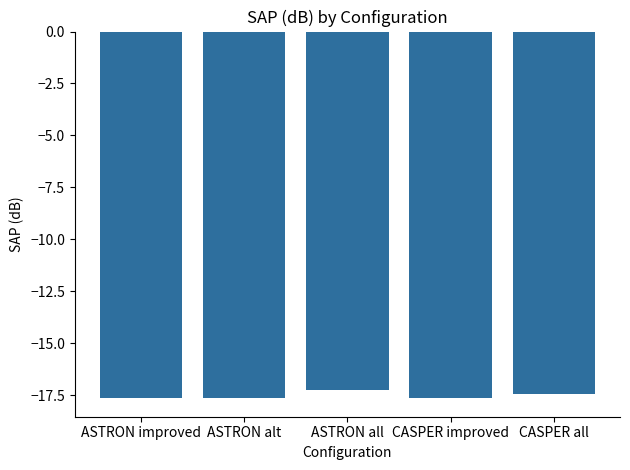

What is the value of the 4th bar from the left?

-17.6